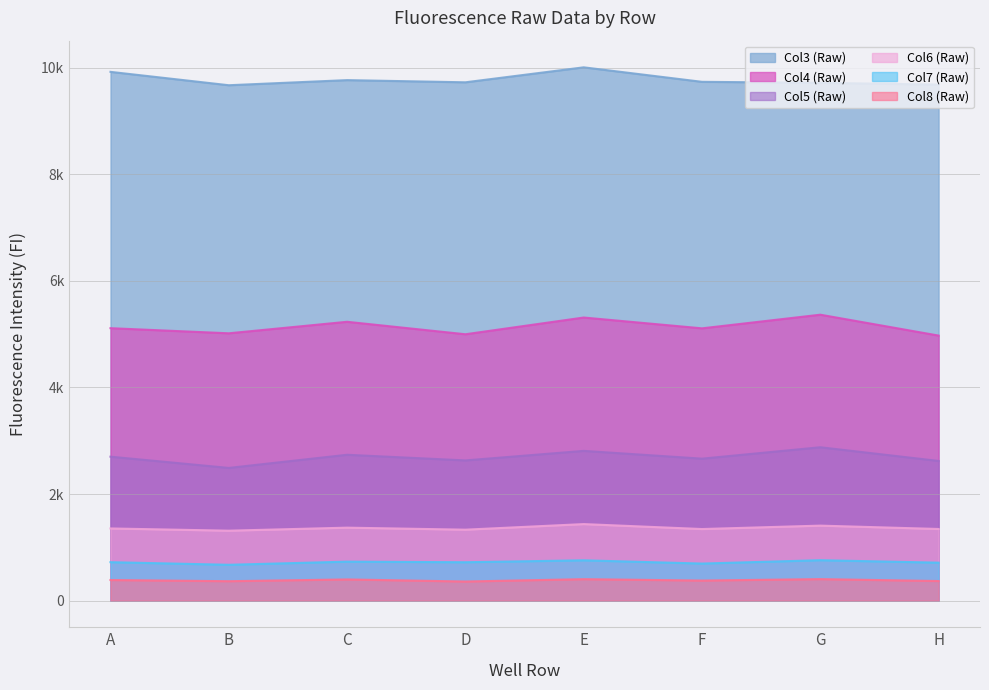

The Col6 (Raw) series shows 1866 at B. True or false?

False